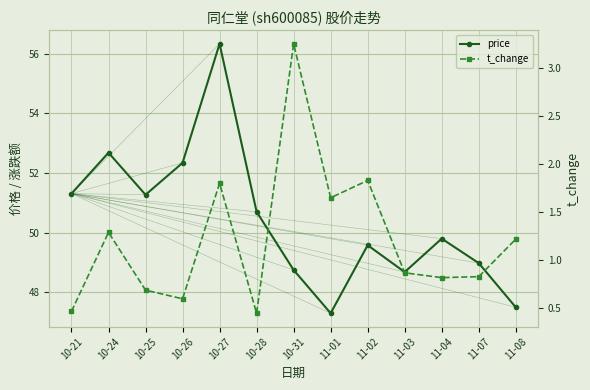

Which category has the lowest value across all series?

10-28